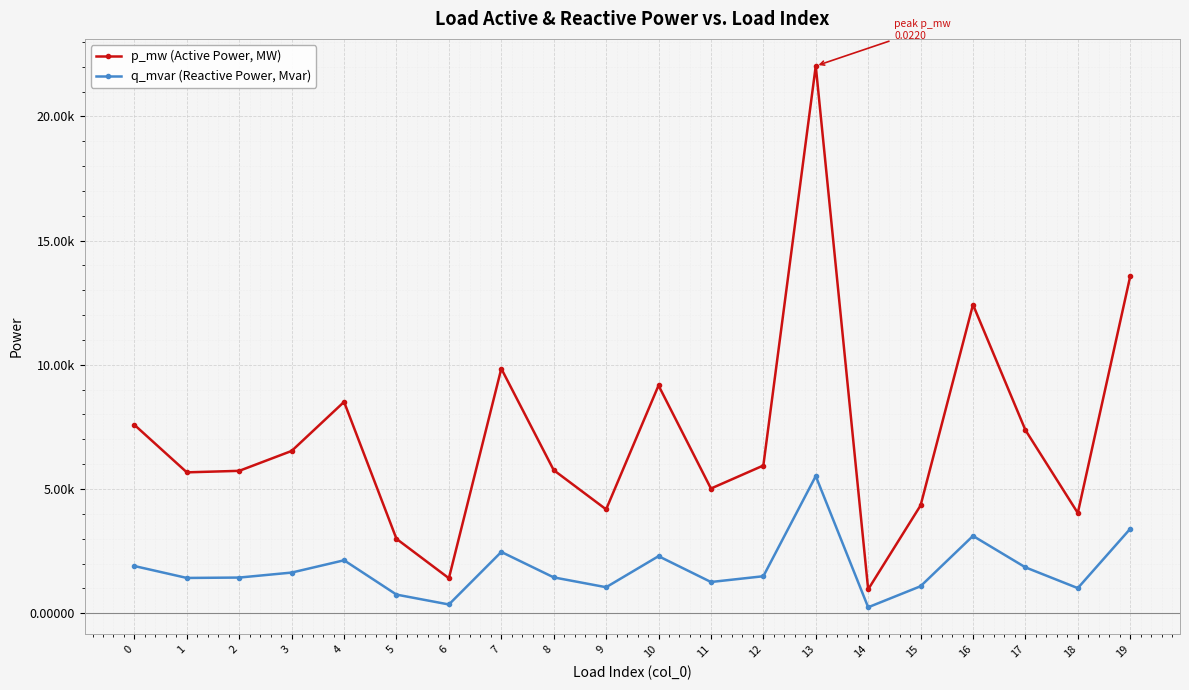

Where is q_mvar (Reactive Power, Mvar) nearest to the value 0?

14